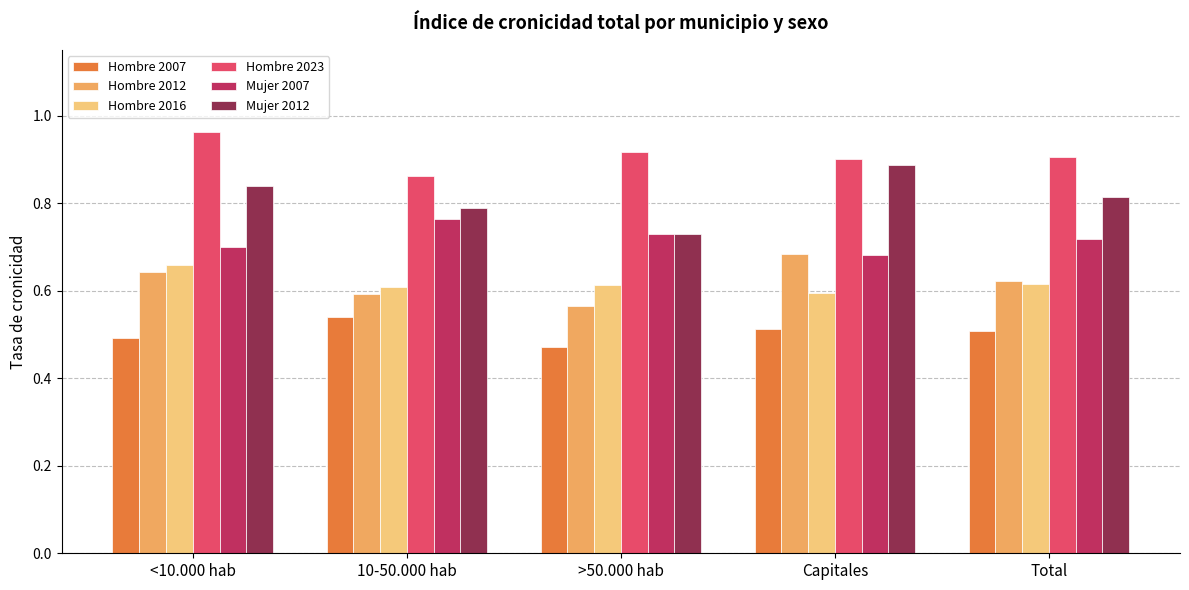

True or false: Hombre 2007 has a value of 0.8 at Capitales.

False